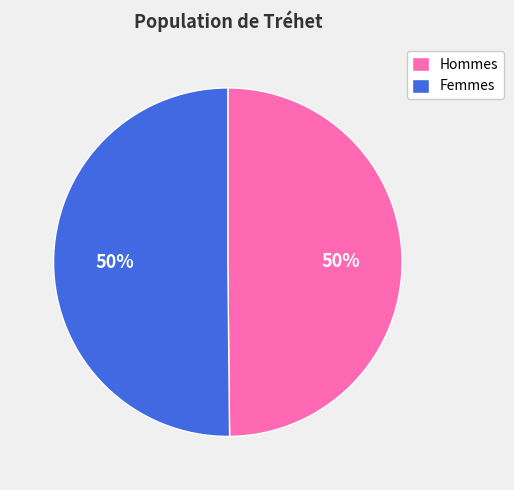

Combined, do Hommes and Femmes account for over 50%?

Yes